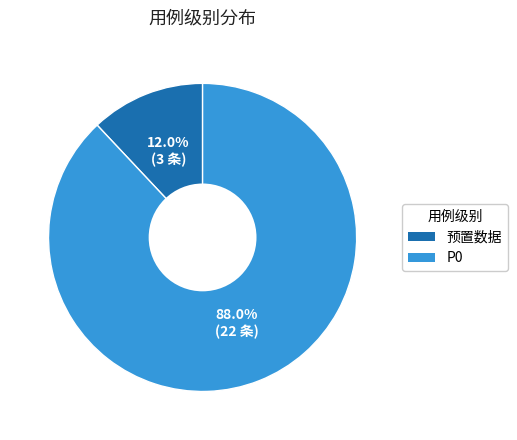

To the nearest percent, what is the combined percentage of 预置数据 and P0?

100%